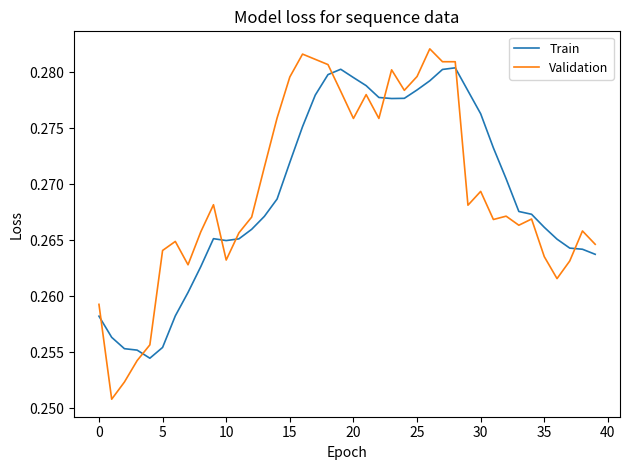

After their last crossing, which series has the higher values: Train or Validation?

Validation